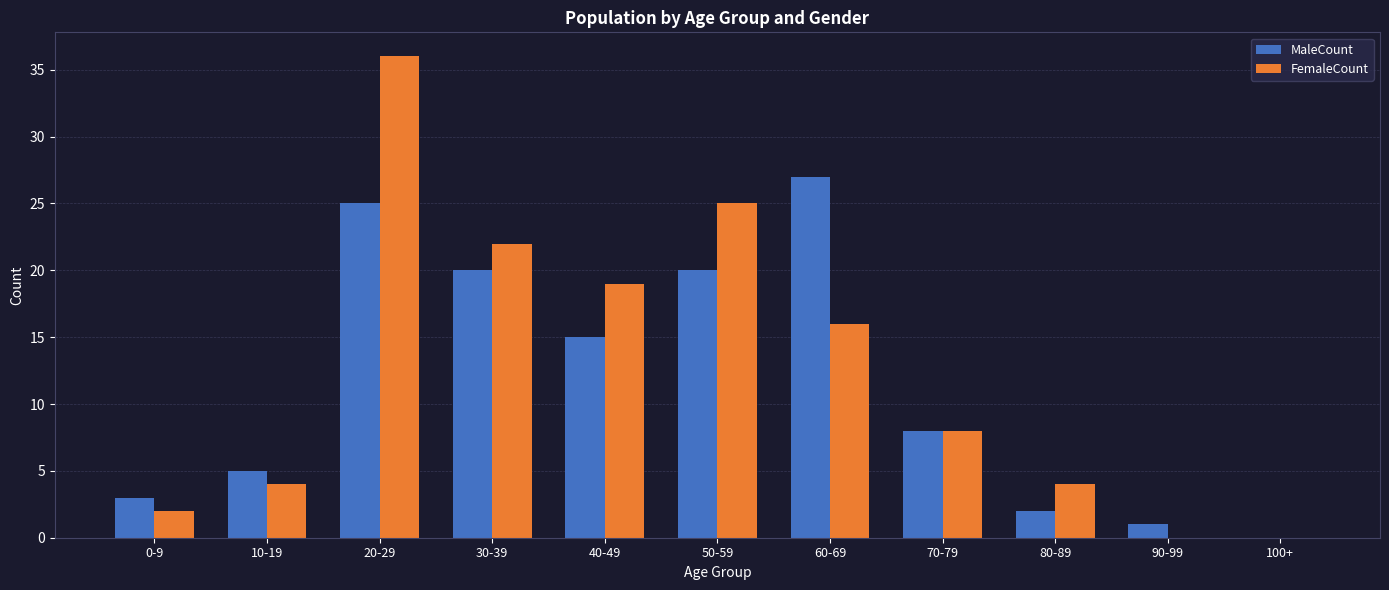

What is the sum of all MaleCount values?

126